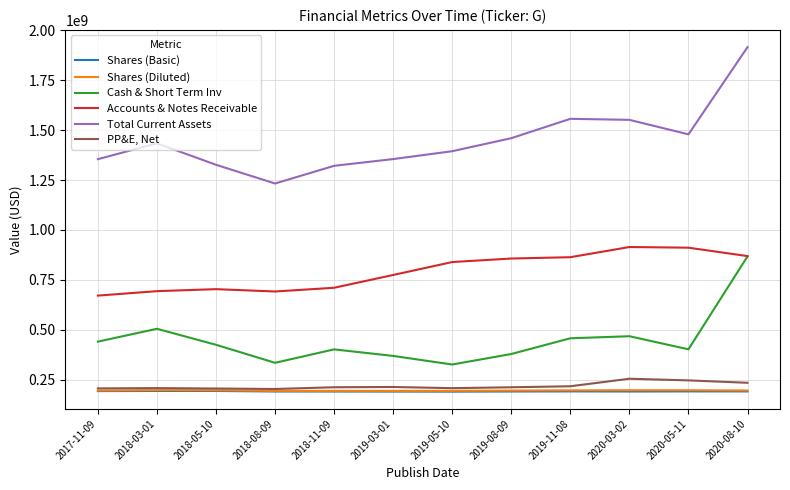

At which category is the sum across all series the highest?

2020-08-10